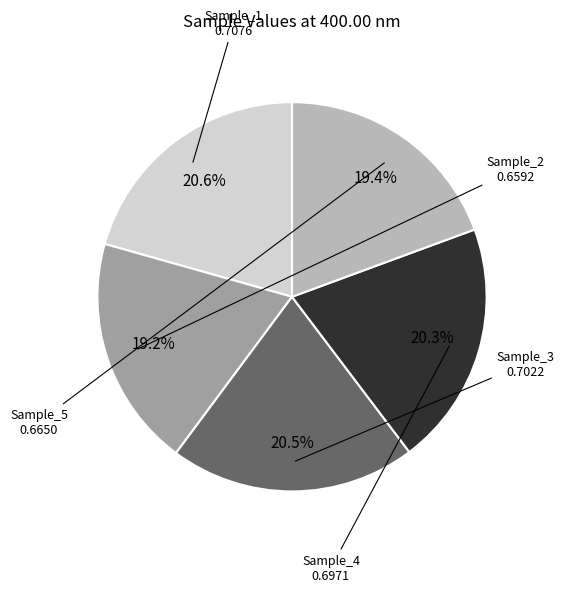

Count the number of slices in the pie.

5